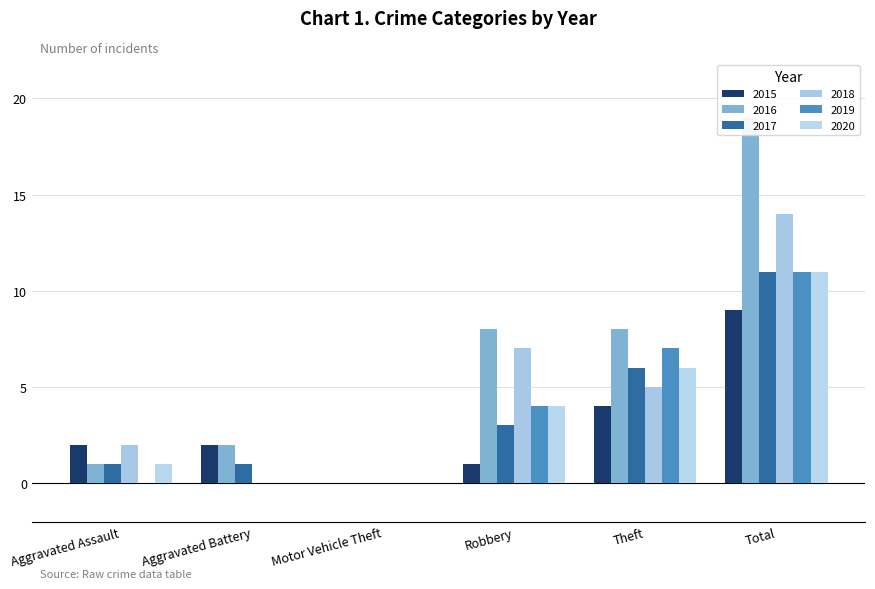

List the series in order of their peak value, highest first.

2016, 2018, 2017, 2019, 2020, 2015